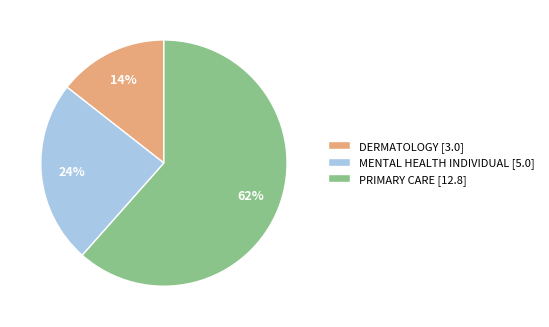

Combined, do DERMATOLOGY and PRIMARY CARE account for over 50%?

Yes